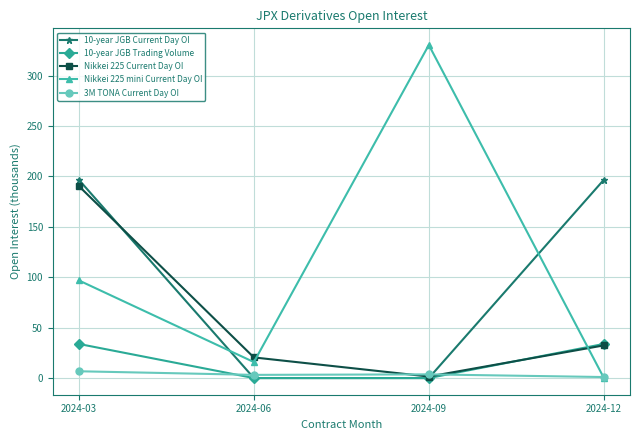

Between 2024-03 and 2024-06, which series saw the biggest shift?

10-year JGB Current Day OI